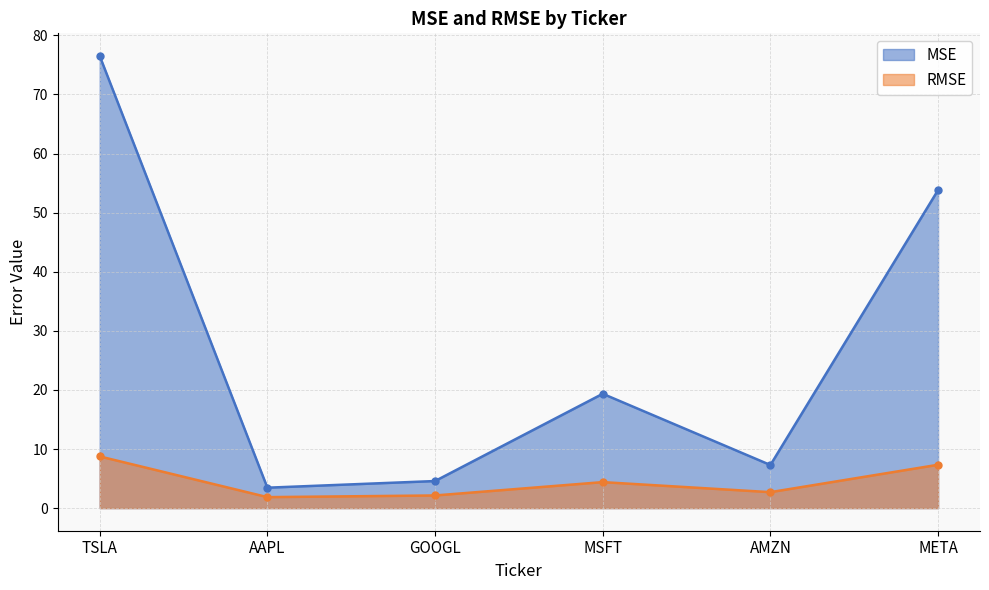

Which category has the lowest value across all series?

AAPL